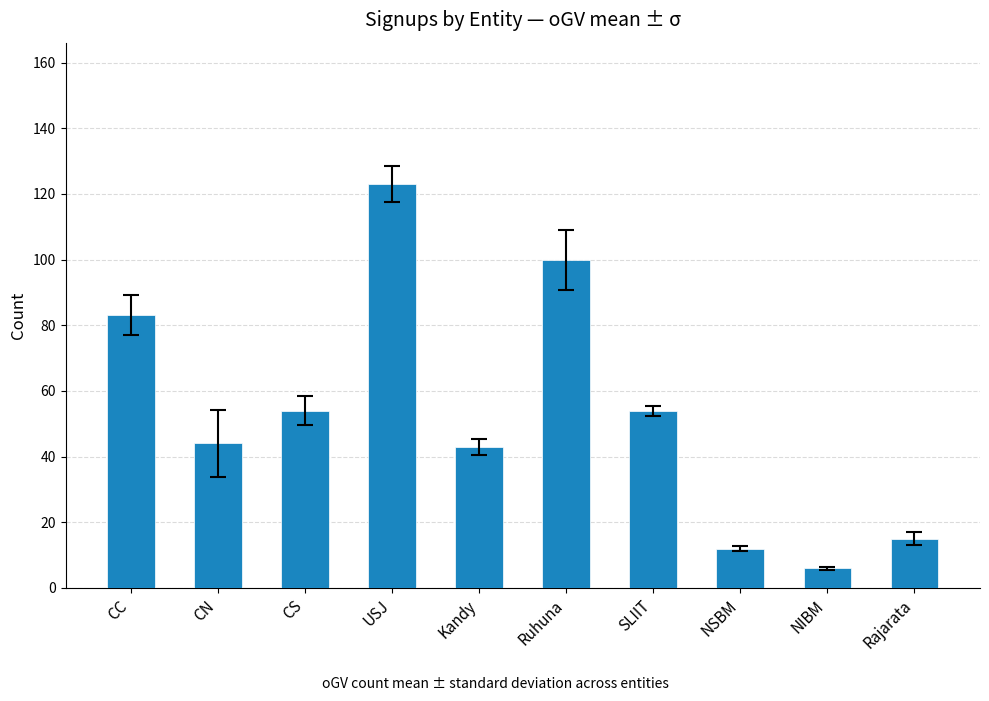

What is the sum of all values?

534